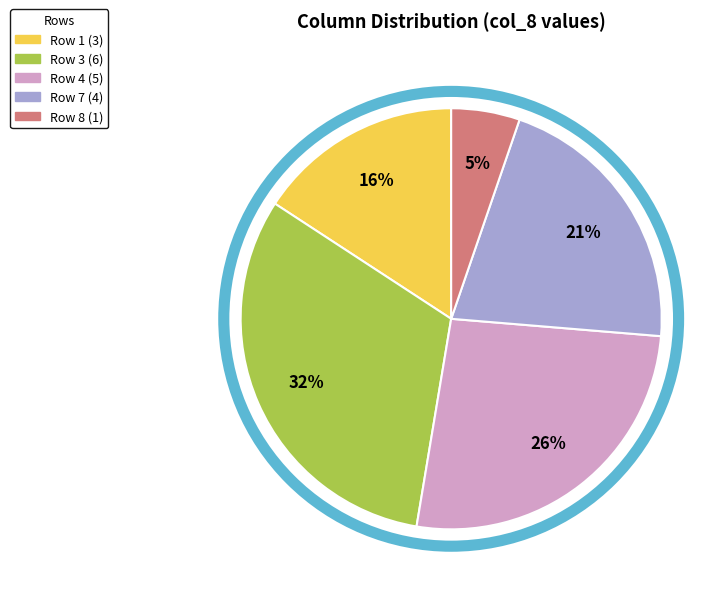

Is there any slice that represents more than half of the pie?

No